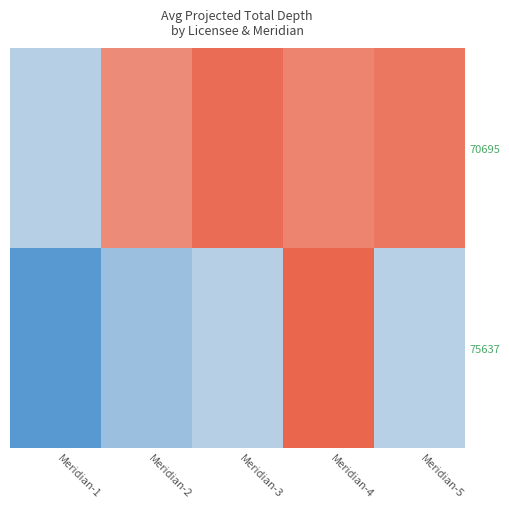

Rank the series by their maximum value, from highest to lowest.

75637, 70695